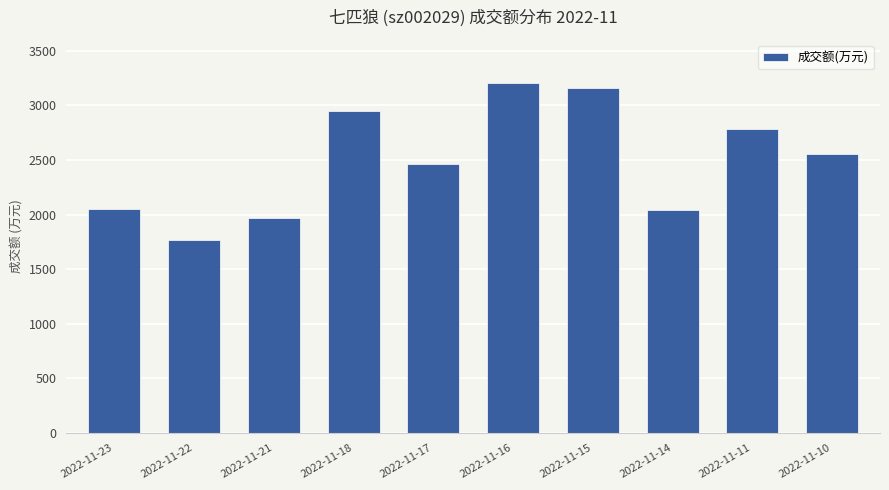

What is the change in value from 2022-11-17 to 2022-11-14?

-426